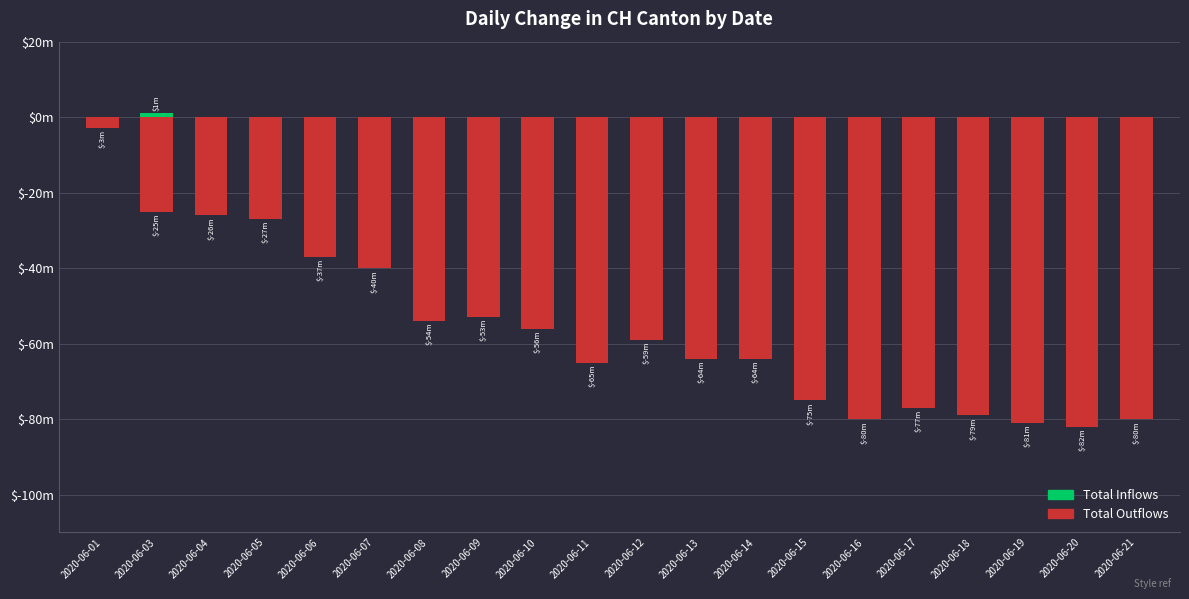

Reading left to right, extract all data points from this chart.

Total Outflows: -3	-25	-26	-27	-37	-40	-54	-53	-56	-65	-59	-64	-64	-75	-80	-77	-79	-81	-82	-80
Total Inflows: 0	1	0	0	0	0	0	0	0	0	0	0	0	0	0	0	0	0	0	0